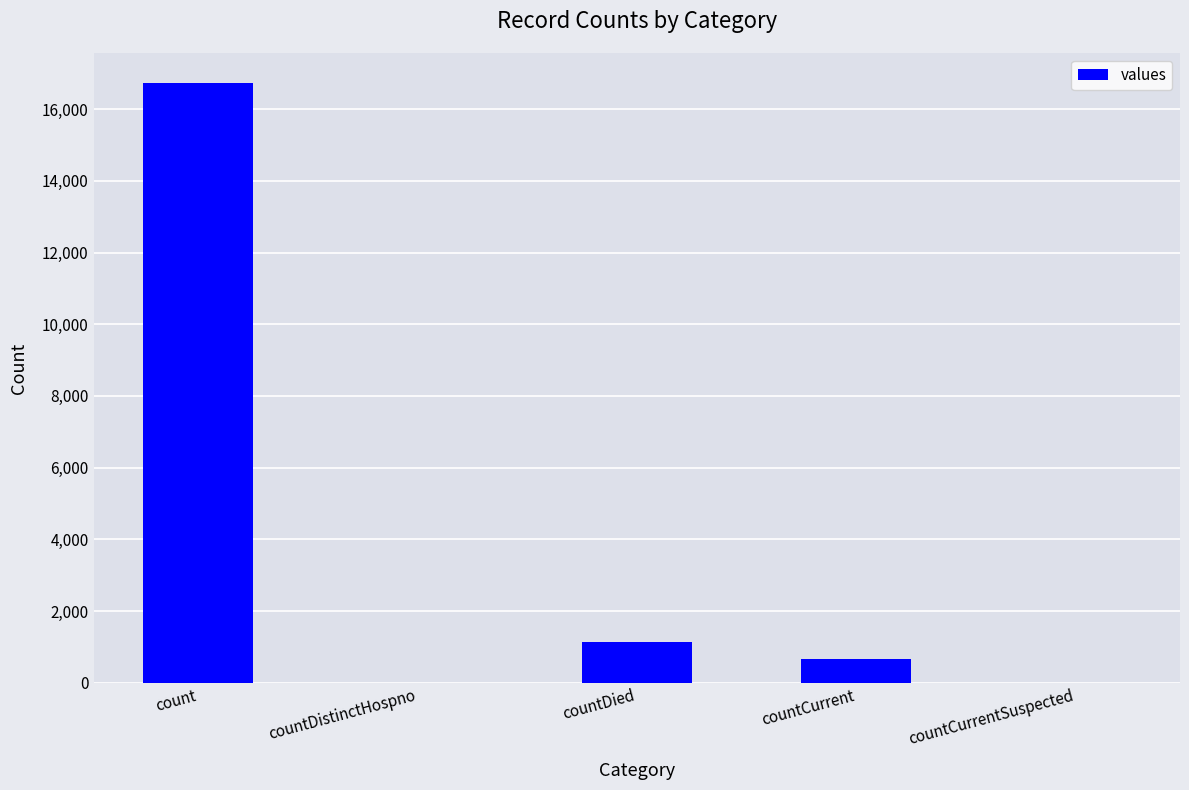

Reading left to right, transcribe all the data shown in this chart.

count=16729	countDistinctHospno=0	countDied=1142	countCurrent=668	countCurrentSuspected=0